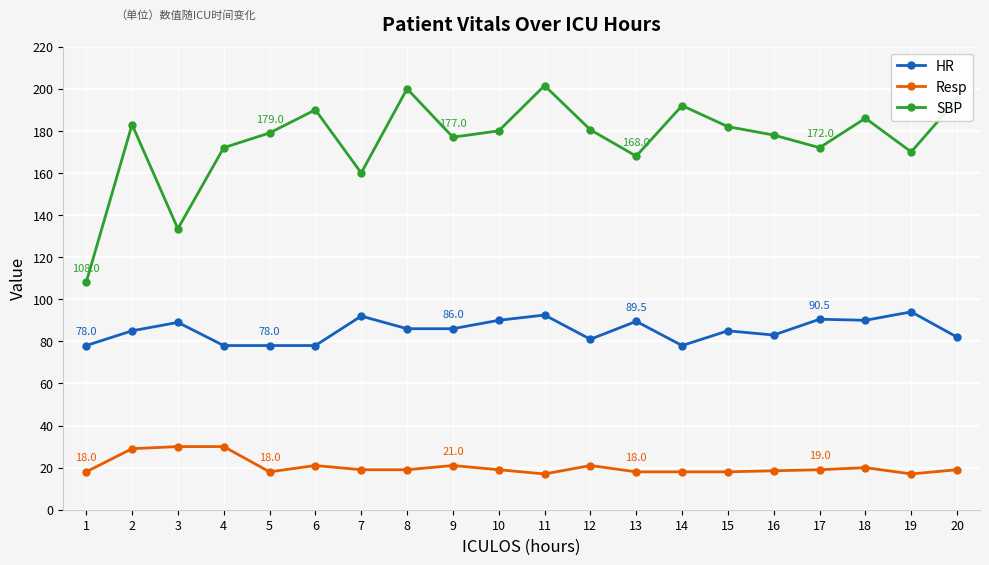

True or false: SBP and HR intersect in this chart.

False